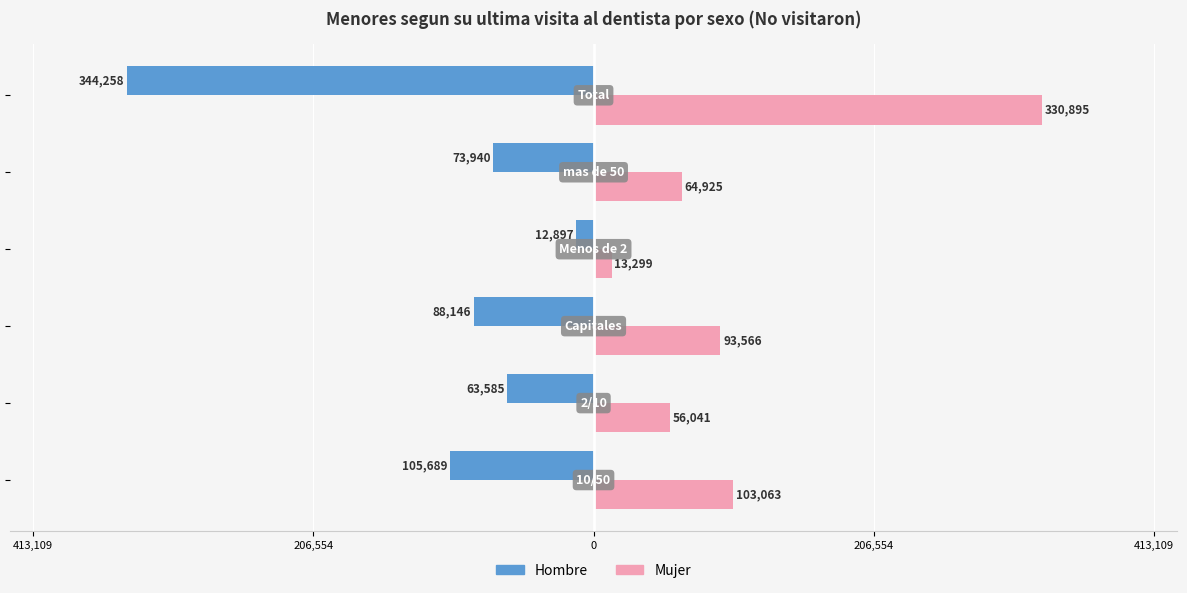

At how many categories does at least one series exceed 160030?

1